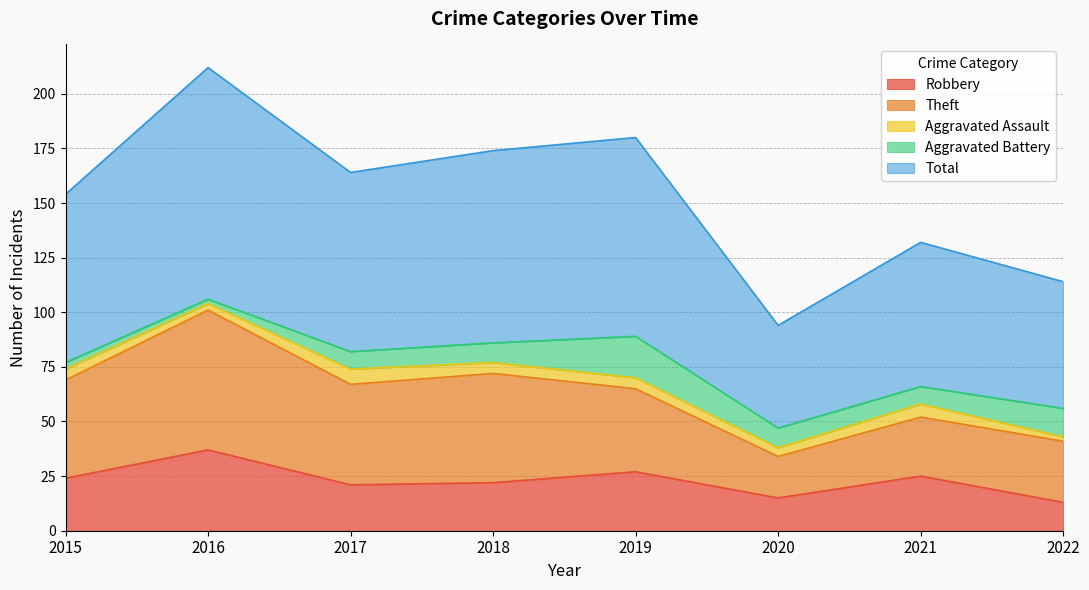

Between 2020 and 2019, which is larger?

2019